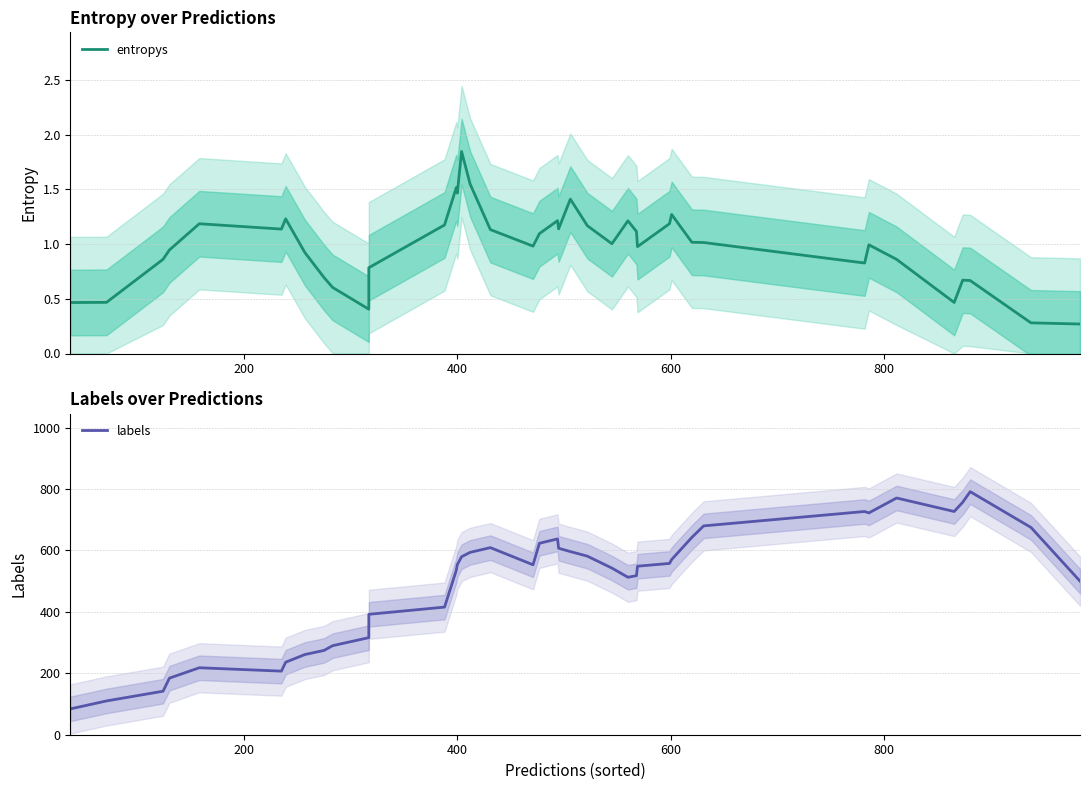

Count the number of data series in this chart.

2